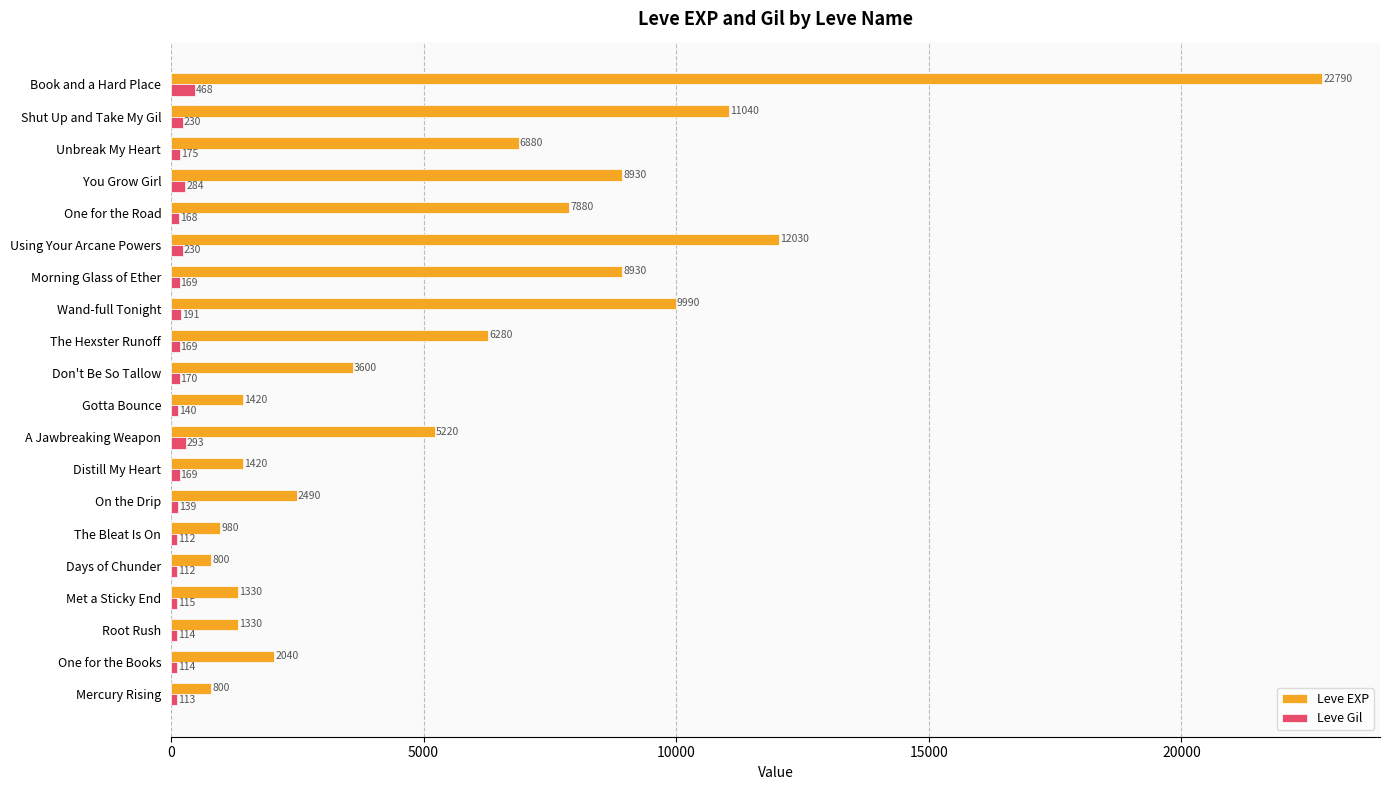

The Leve Gil series shows 293 at A Jawbreaking Weapon. True or false?

True